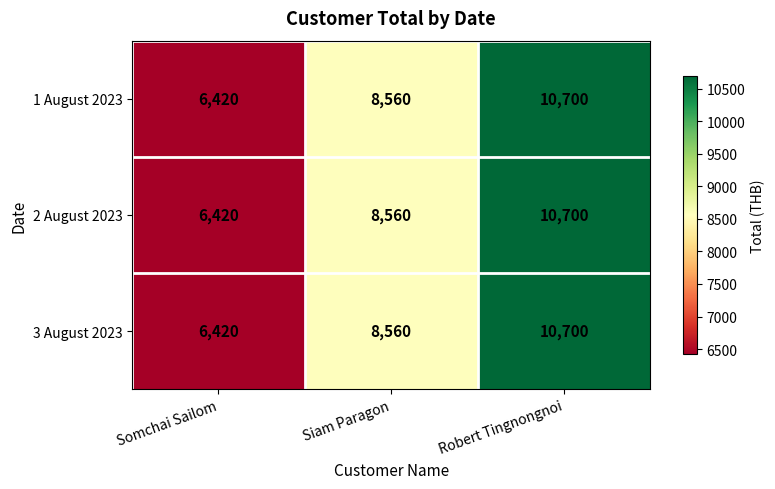

Rank the categories by 2 August 2023 value from highest to lowest.

Robert Tingnongnoi, Siam Paragon, Somchai Sailom